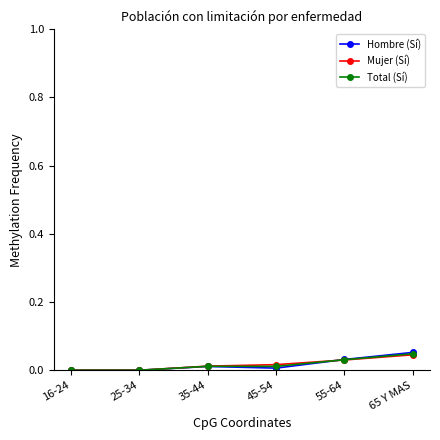

List the series in order of their overall mean, lowest first.

Hombre (Sí), Total (Sí), Mujer (Sí)